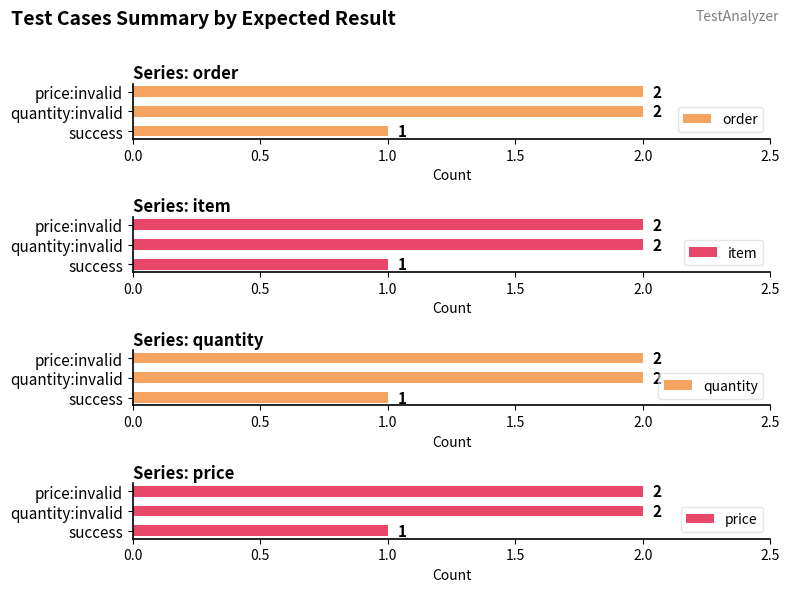

Are the bars horizontal?

Yes